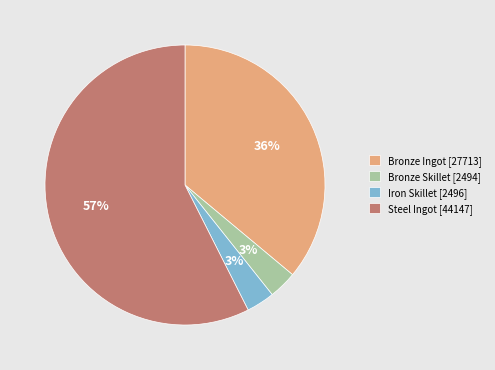

How many segments does this pie chart have?

4